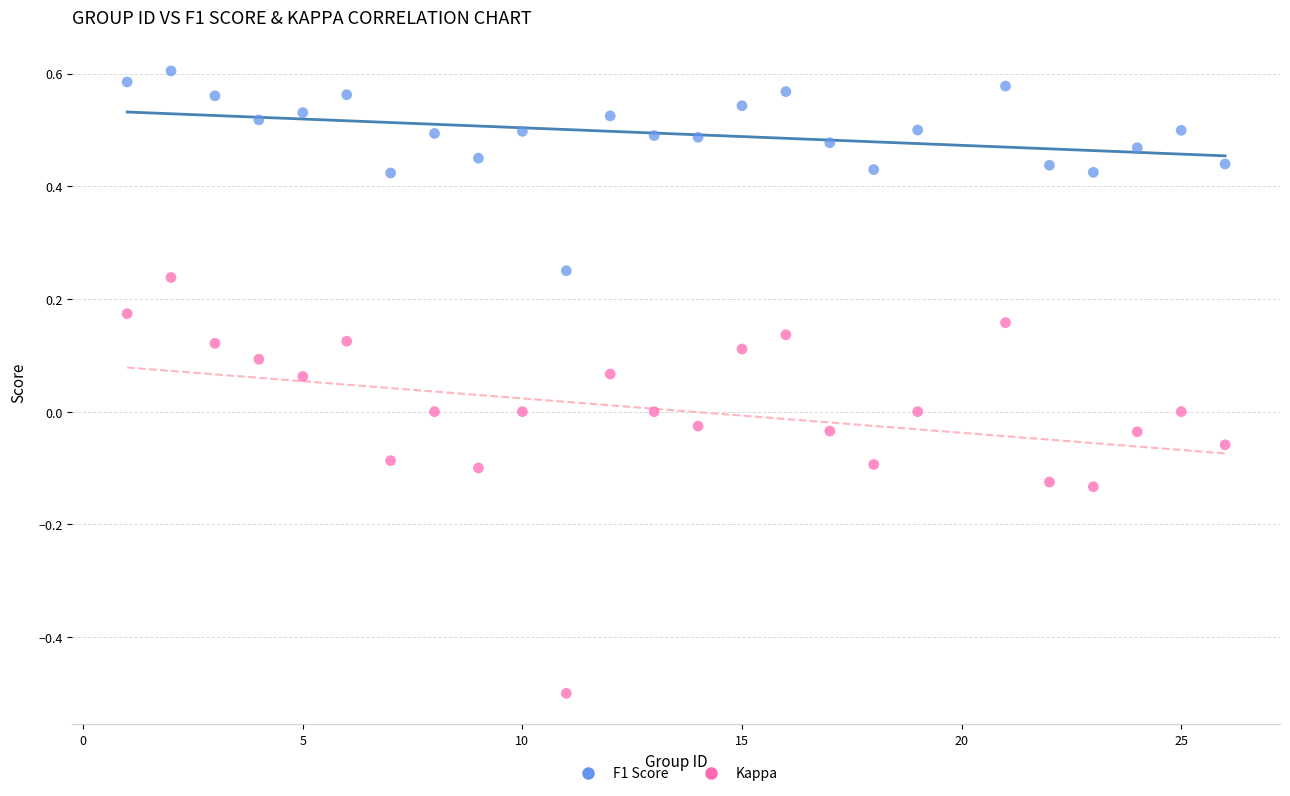

Which series has the largest Y range (max minus min)?

Kappa